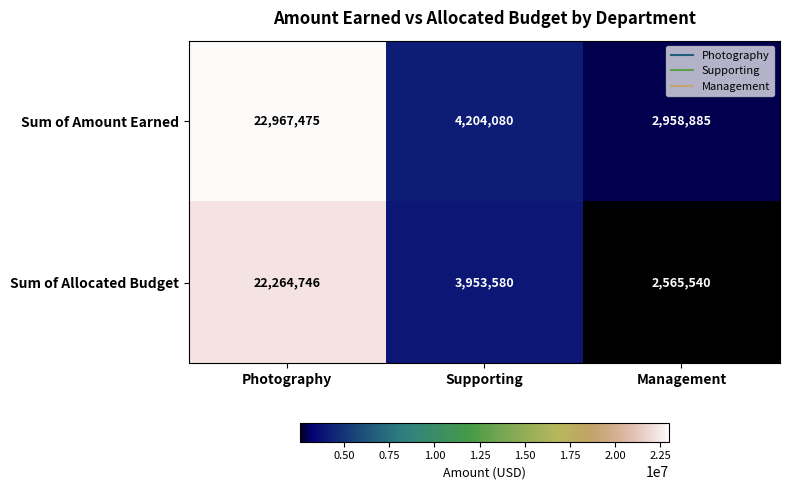

What is the sum of the Sum of Allocated Budget values at Supporting and Management?

6519120